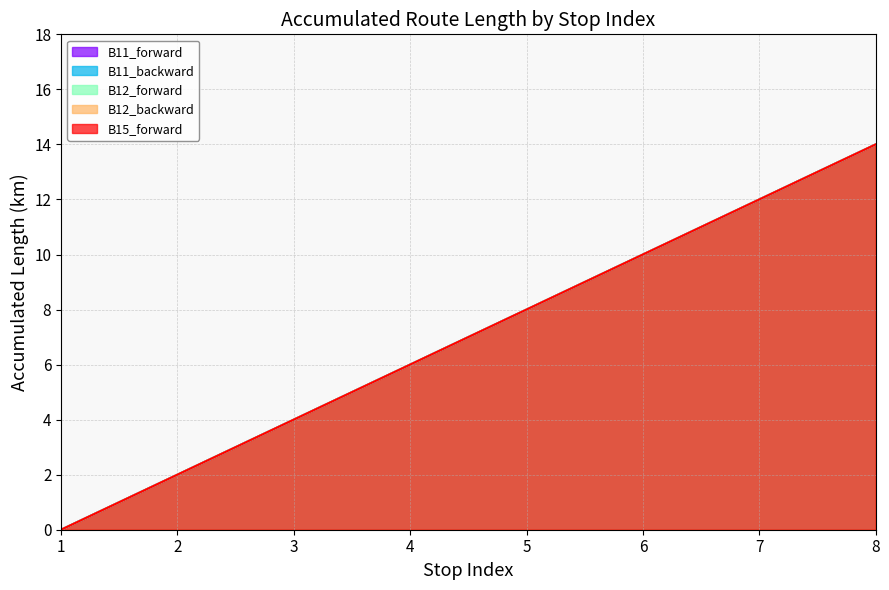

How many data points in B11_backward are less than 8?

4